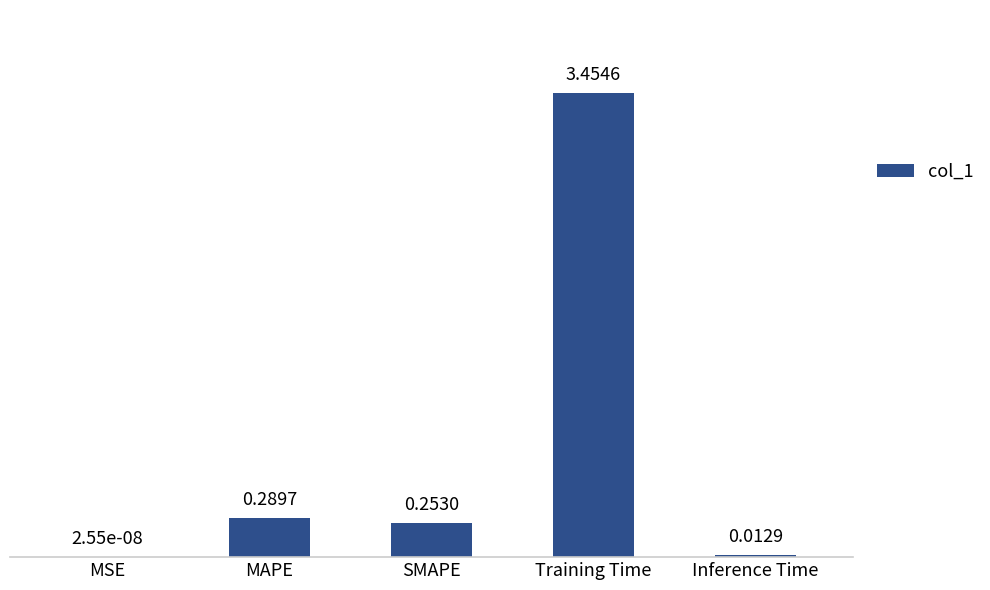

Which has a higher value, MAPE or MSE?

MAPE